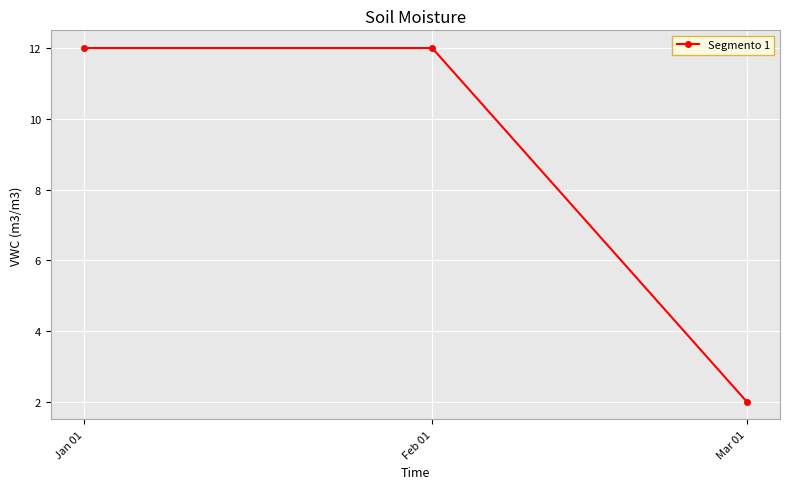

How many data points does each series have?

3